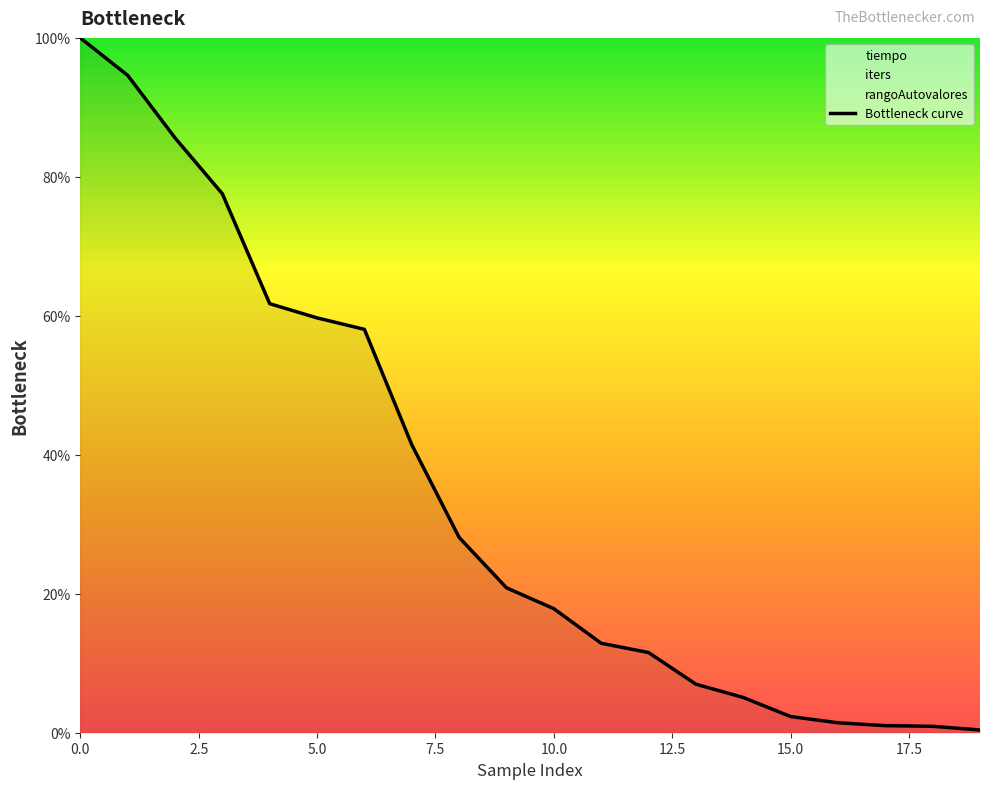

Count the number of categories in the chart.

20